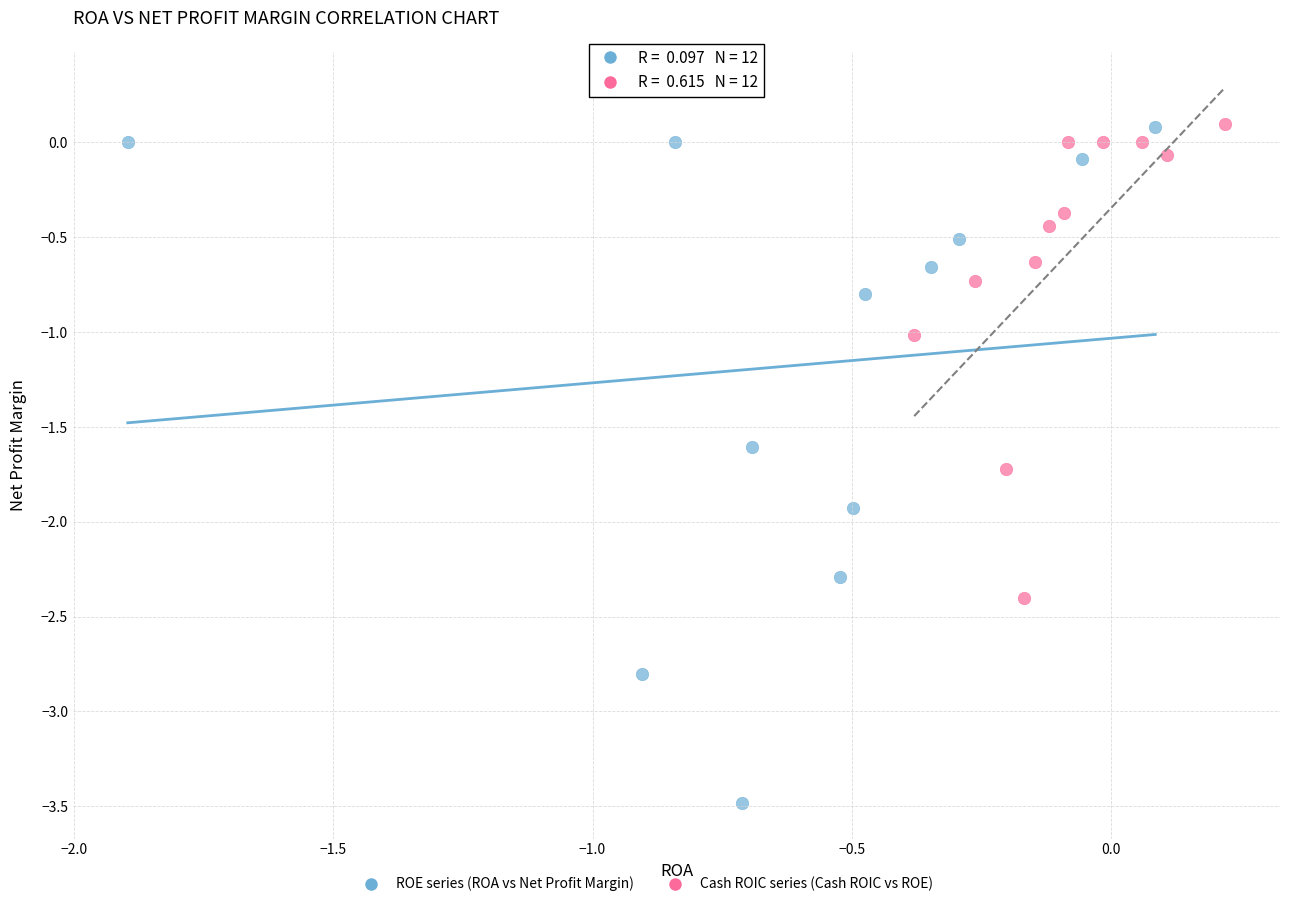

Which series contains the lowest Y value?

ROE series (ROA vs Net Profit Margin)